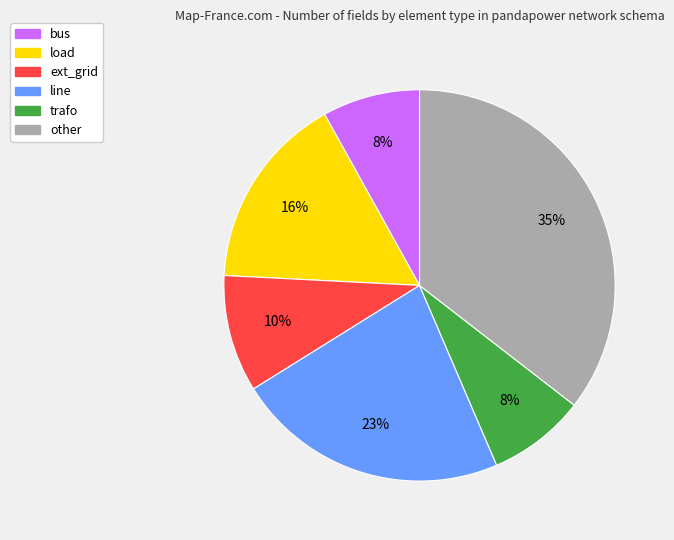

Does any single category account for the majority?

No